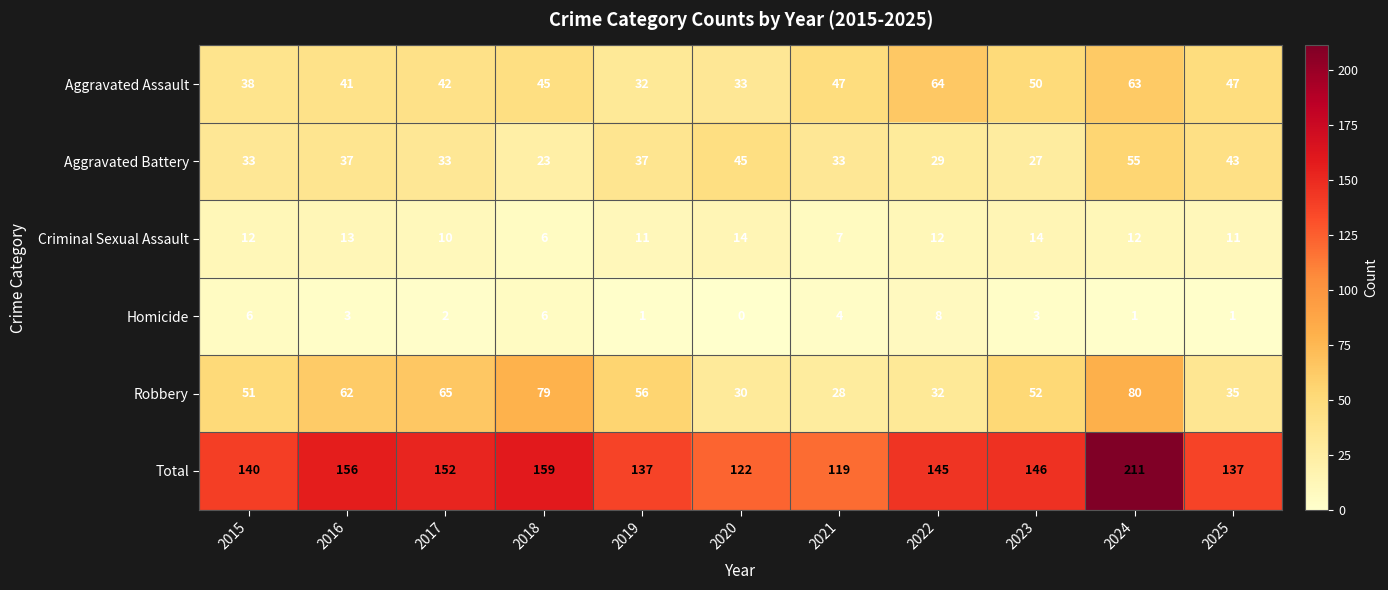

Which series has the widest spread of values?

Total